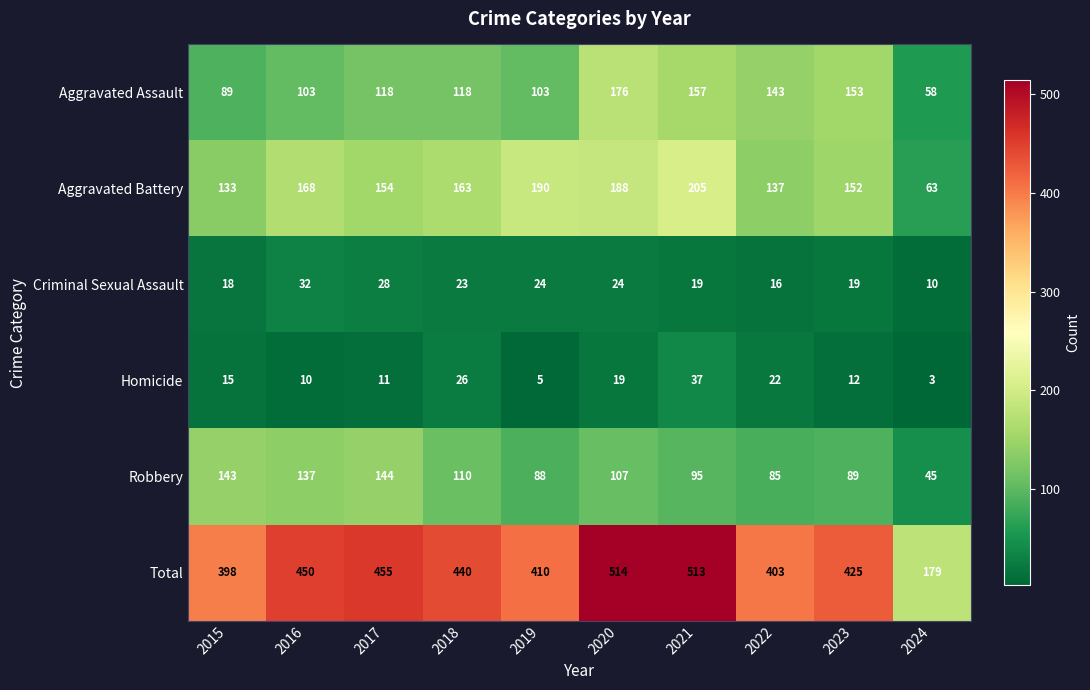

What is the total value across all series at 2024?

358